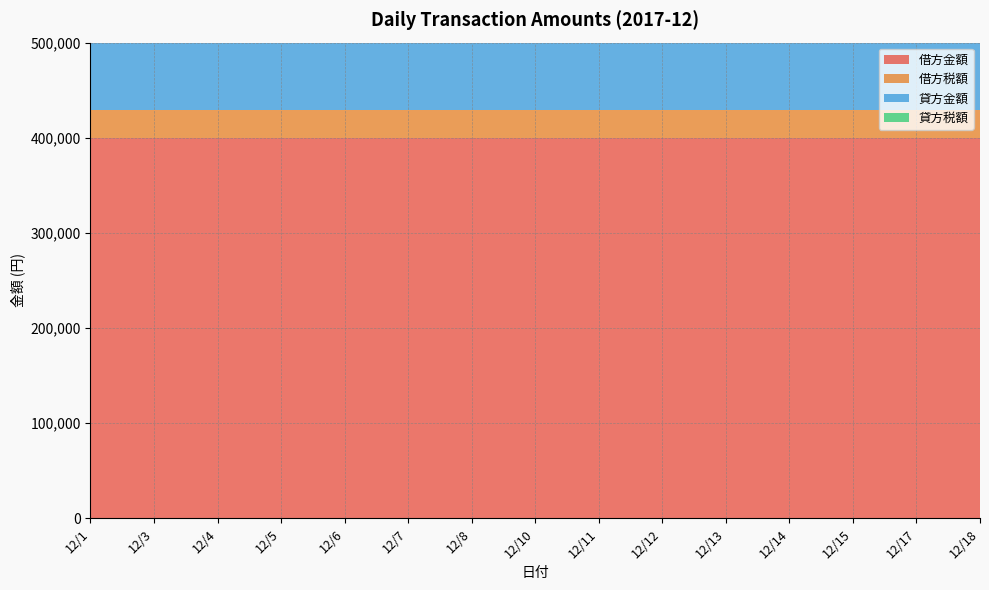

Reading left to right, transcribe all the data shown in this chart.

借方金額: 12/1=400000	12/3=400000	12/4=400000	12/5=400000	12/6=400000	12/7=400000	12/8=400000	12/10=400000	12/11=400000	12/12=400000	12/13=400000	12/14=400000	12/15=400000	12/17=400000	12/18=400000
借方税額: 12/1=29629	12/3=29629	12/4=29629	12/5=29629	12/6=29629	12/7=29629	12/8=29629	12/10=29629	12/11=29629	12/12=29629	12/13=29629	12/14=29629	12/15=29629	12/17=29629	12/18=29629
貸方金額: 12/1=400000	12/3=400000	12/4=400000	12/5=400000	12/6=400000	12/7=400000	12/8=400000	12/10=400000	12/11=400000	12/12=400000	12/13=400000	12/14=400000	12/15=400000	12/17=400000	12/18=400000
貸方税額: 12/1=0	12/3=0	12/4=0	12/5=0	12/6=0	12/7=0	12/8=0	12/10=0	12/11=0	12/12=0	12/13=0	12/14=0	12/15=0	12/17=0	12/18=0